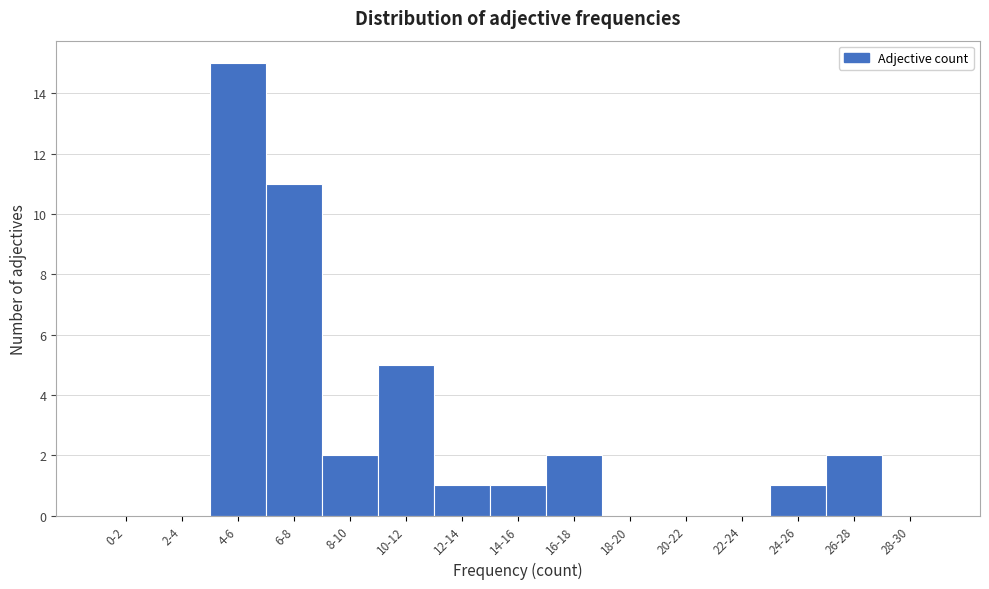

Reading left to right, what are all the values shown in this chart?

0-2=0	2-4=0	4-6=15	6-8=11	8-10=2	10-12=5	12-14=1	14-16=1	16-18=2	18-20=0	20-22=0	22-24=0	24-26=1	26-28=2	28-30=0